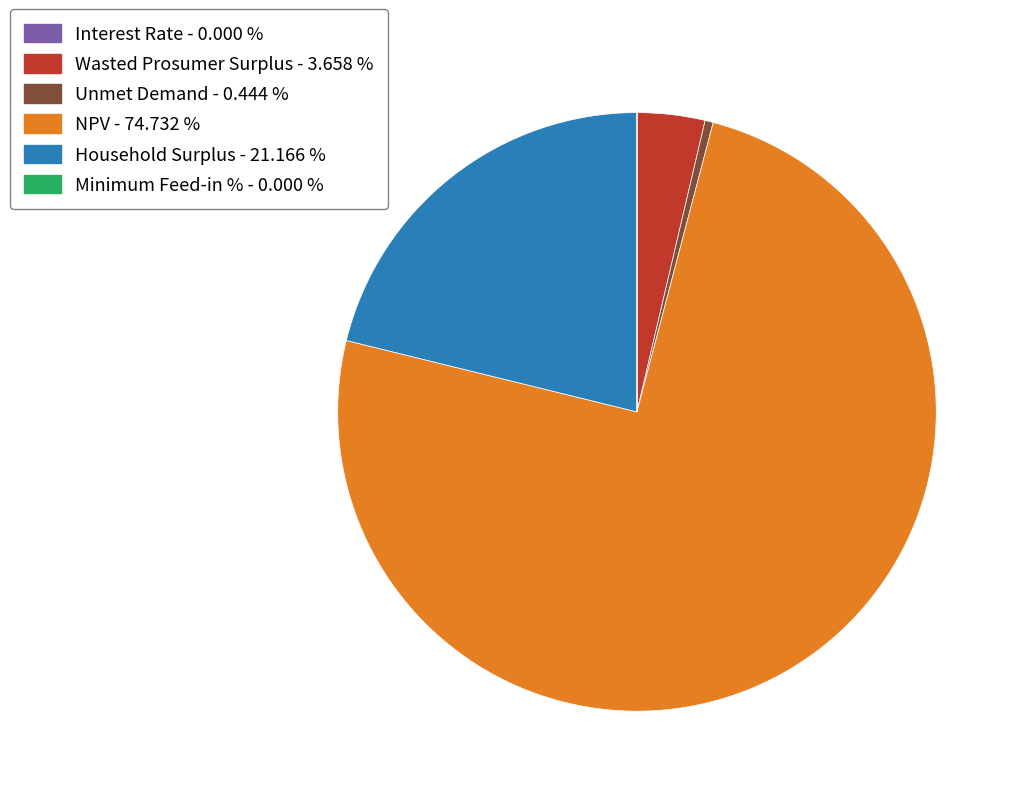

Do Household Surplus and NPV together represent more than half of the pie?

Yes